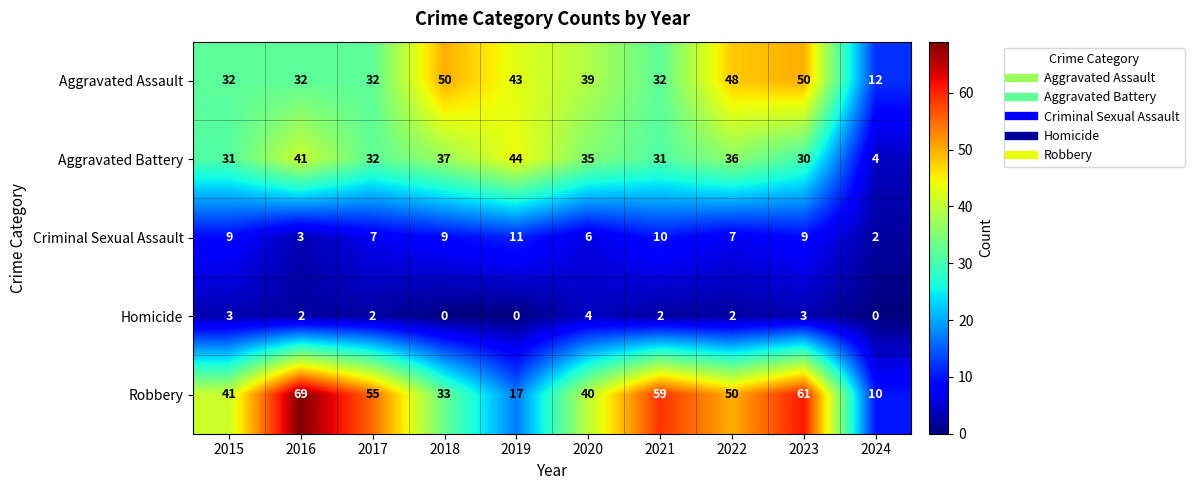

Count the Criminal Sexual Assault values in the range 6 to 9.

6